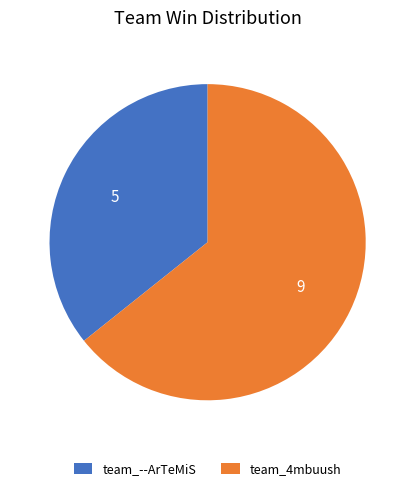

What is the smallest slice in the pie chart?

team_--ArTeMiS